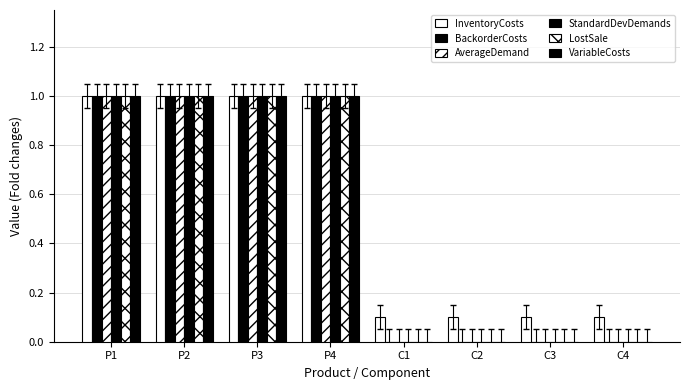

Which series has the largest total across all categories?

InventoryCosts